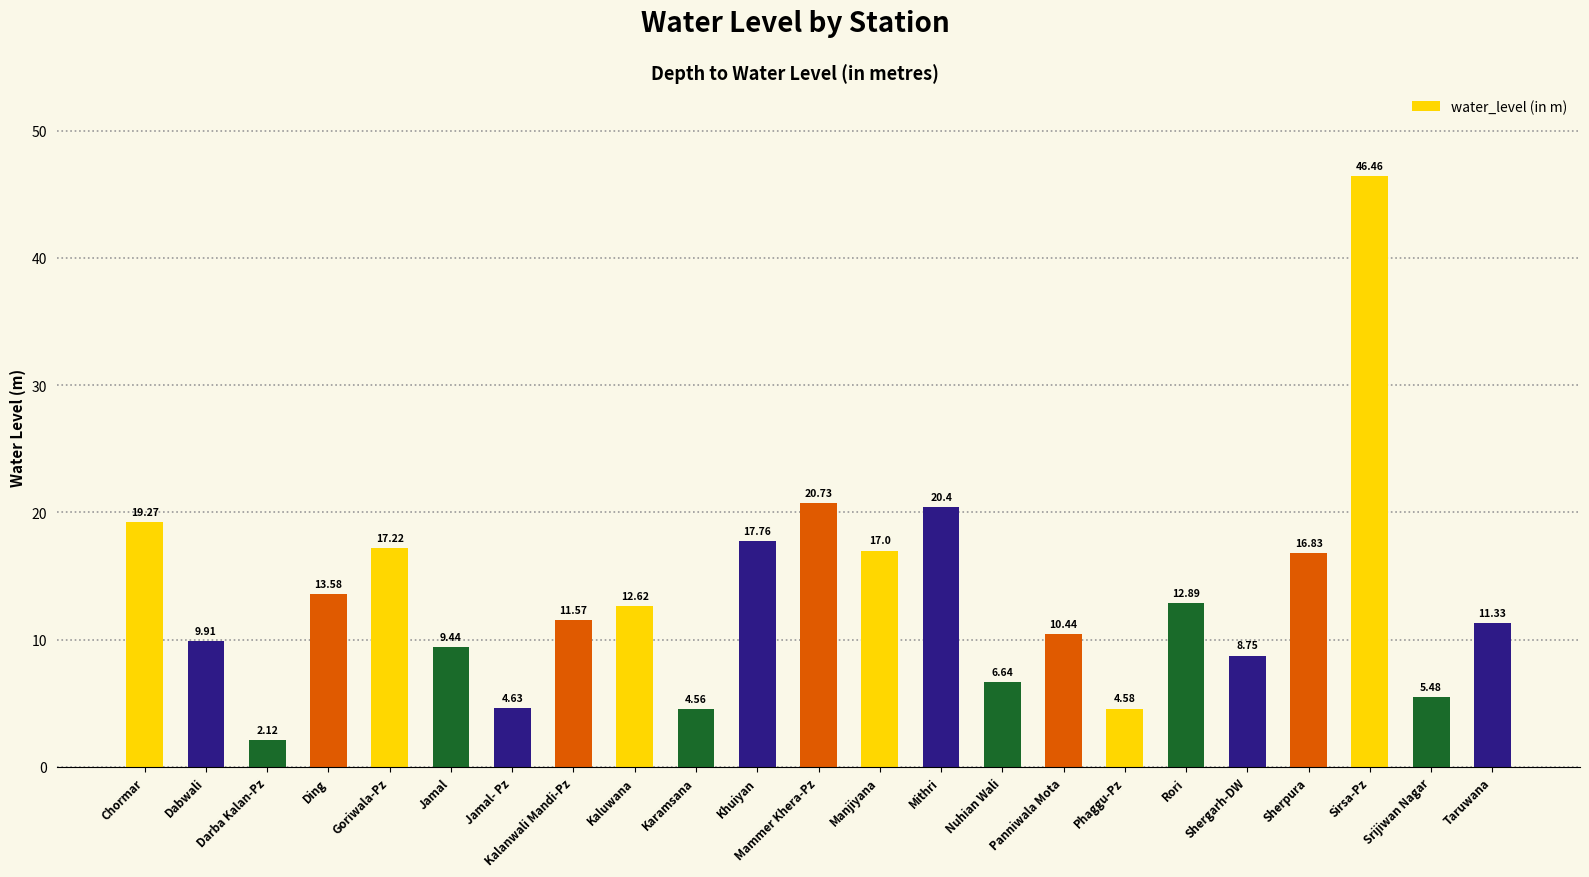

At which category does the chart reach its minimum across all series?

Darba Kalan-Pz